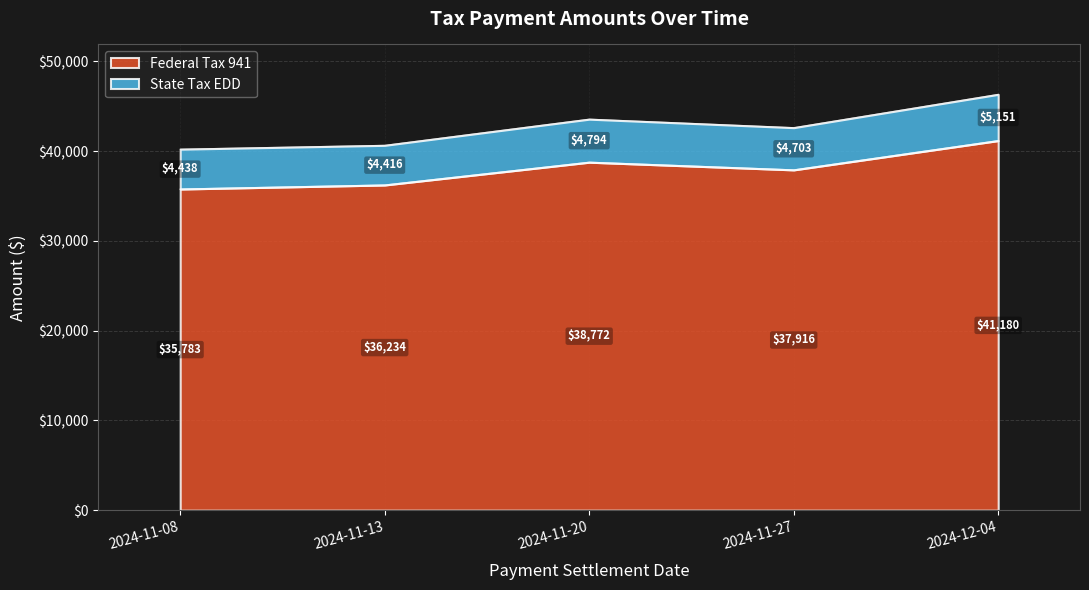

The Federal Tax 941 series shows 66451.0 at 2024-12-04. True or false?

False